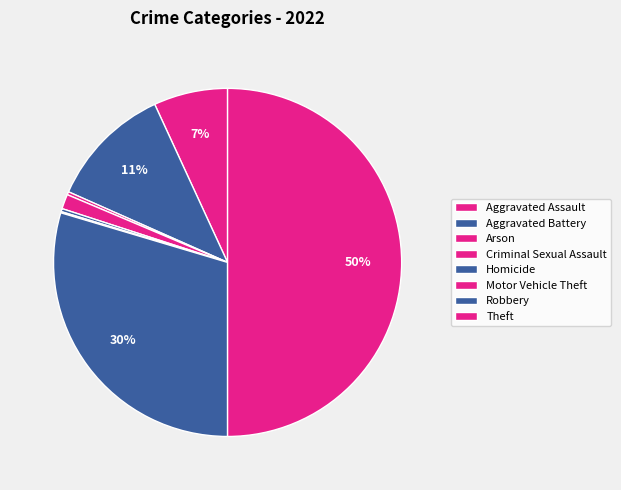

To the nearest percent, what percentage of the pie is Robbery?

30%